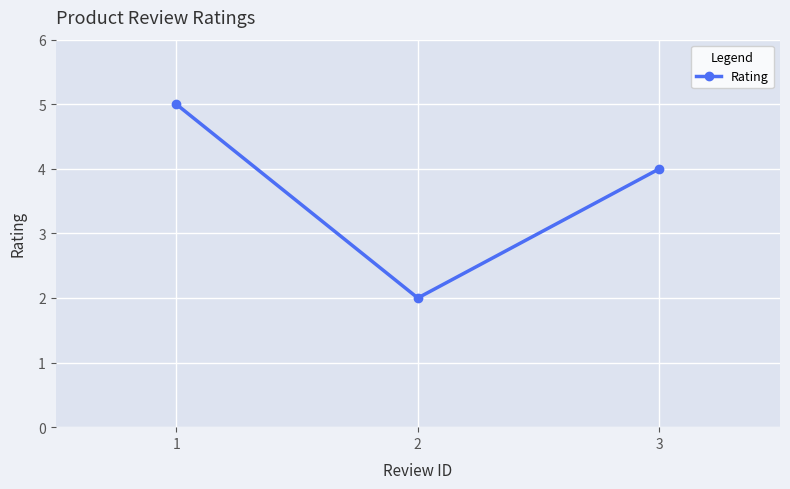

Reading left to right, extract all data points from this chart.

1=5	2=2	3=4